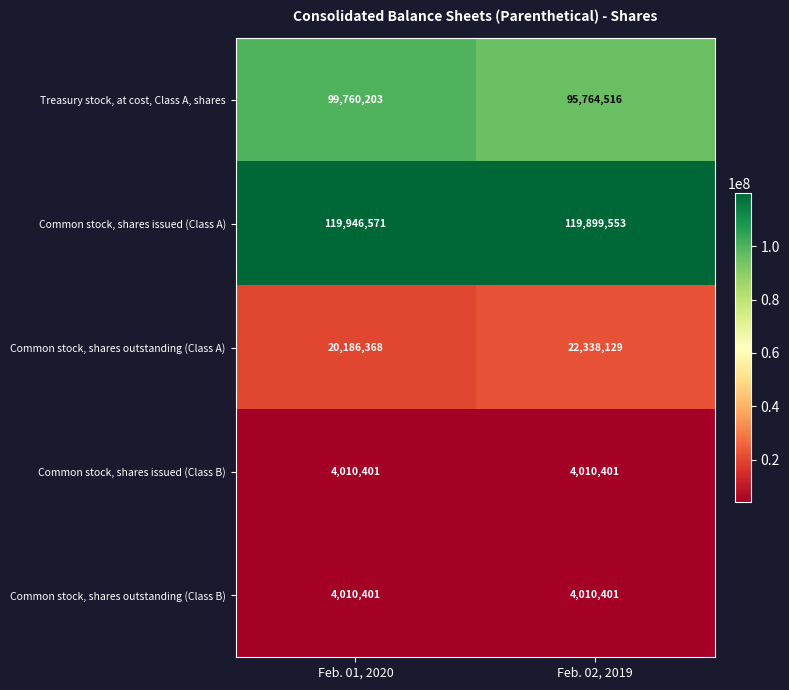

Reading left to right, list all the values displayed in this chart.

Treasury stock, at cost, Class A, shares: Feb. 01, 2020=99760203	Feb. 02, 2019=95764516
Common stock, shares issued (Class A): Feb. 01, 2020=119946571	Feb. 02, 2019=119899553
Common stock, shares outstanding (Class A): Feb. 01, 2020=20186368	Feb. 02, 2019=22338129
Common stock, shares issued (Class B): Feb. 01, 2020=4010401	Feb. 02, 2019=4010401
Common stock, shares outstanding (Class B): Feb. 01, 2020=4010401	Feb. 02, 2019=4010401